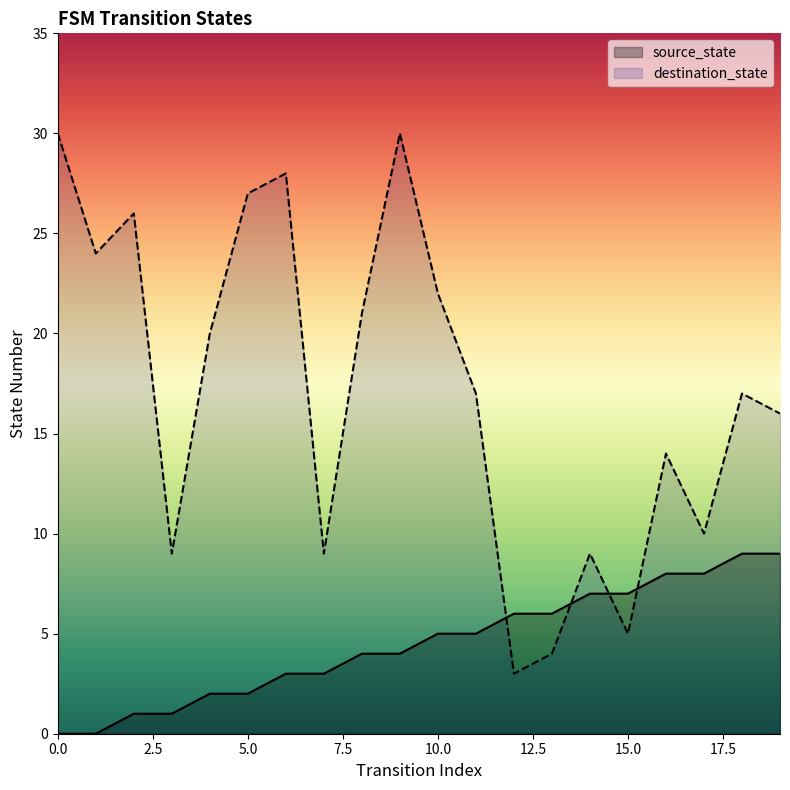

Where is source_state nearest to the value 4?

8